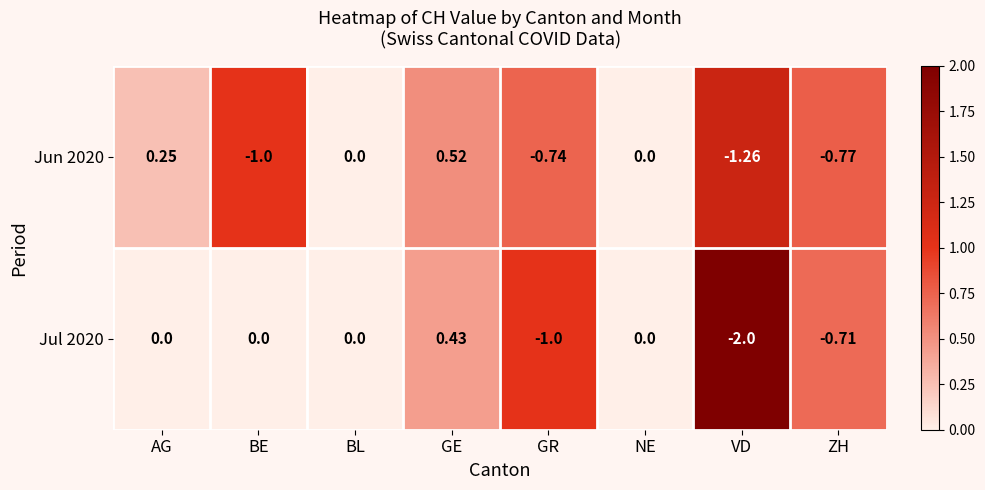

Which series has the largest range (max minus min)?

Jul 2020